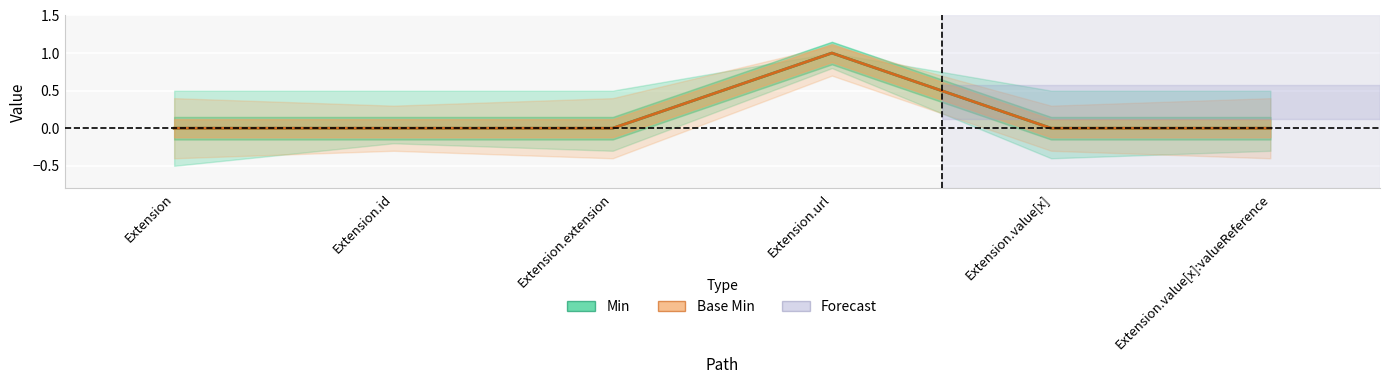

Which series has the largest total across all categories?

Min